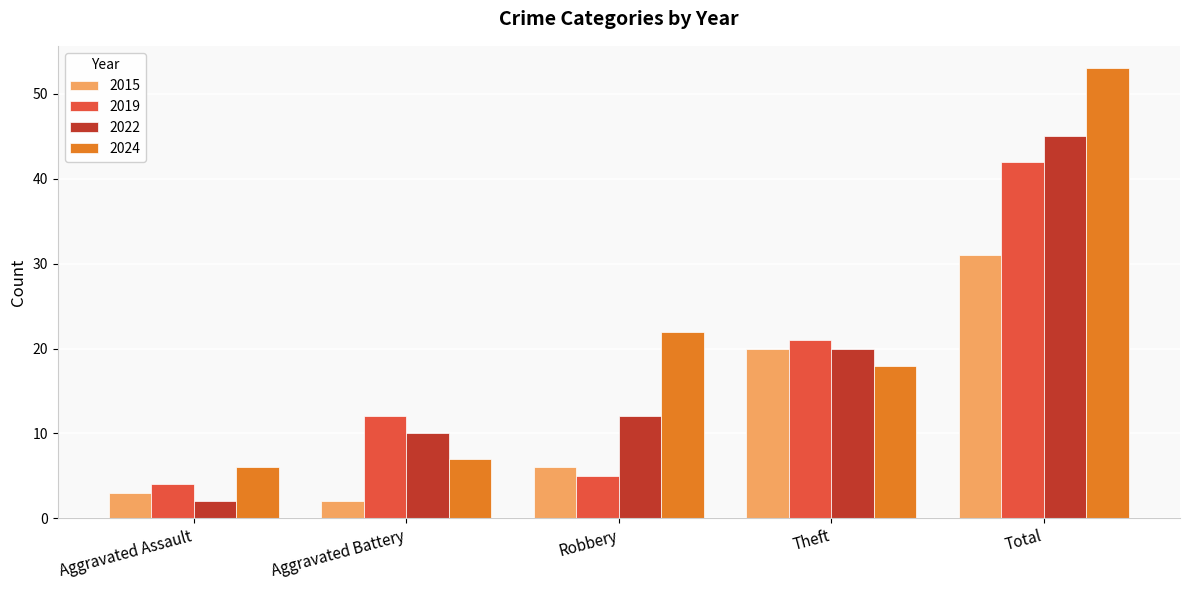

Is it true that 2024 equals 18 at Theft?

True